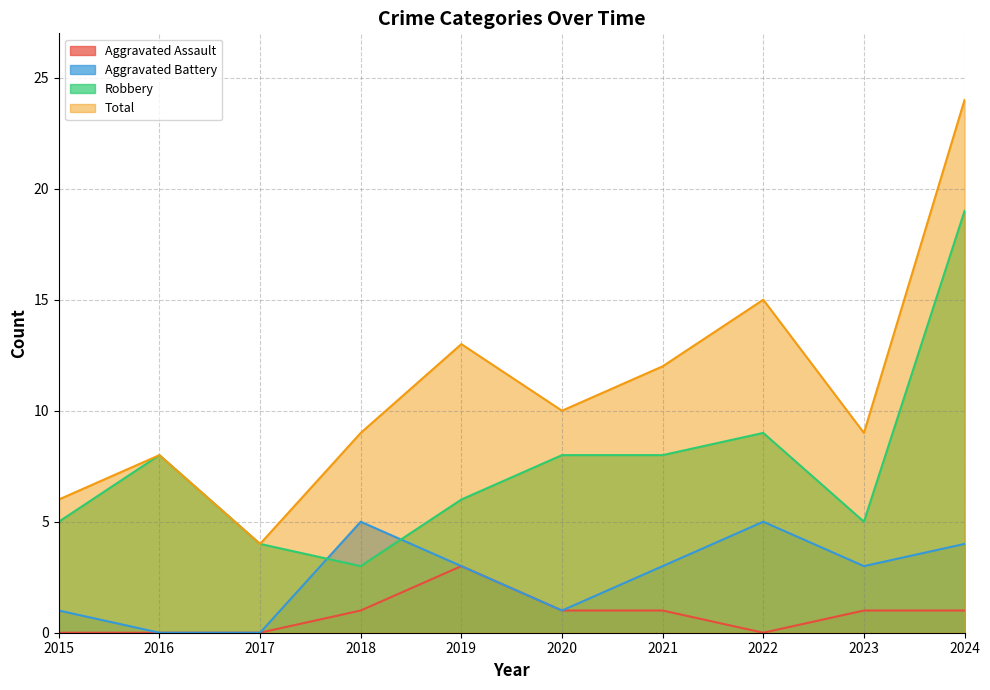

Which series has the largest total across all categories?

Total